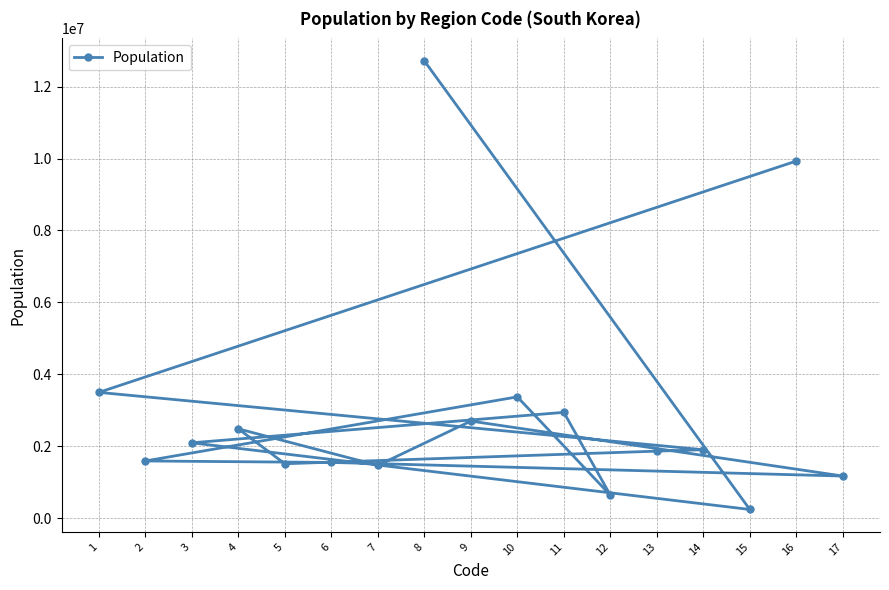

What is the average value?

3041013